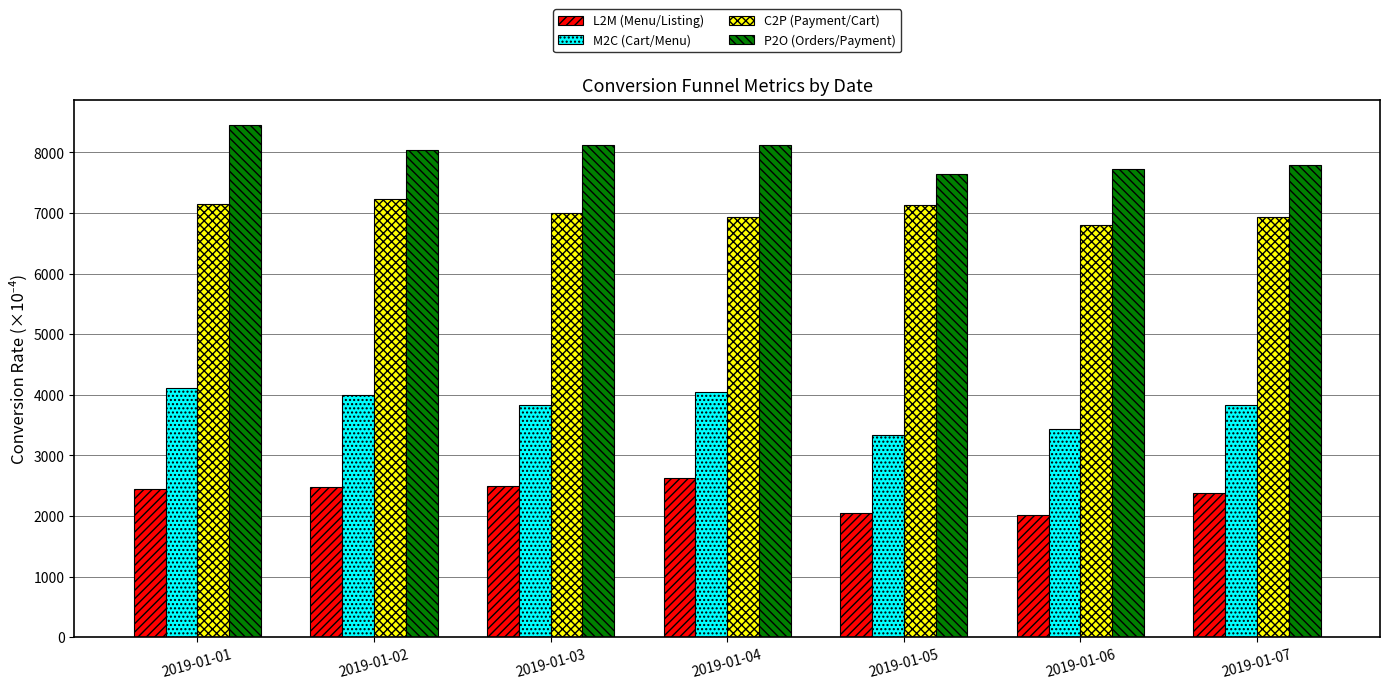

What is the average value of the P2O (Orders/Payment) series?

7982.0